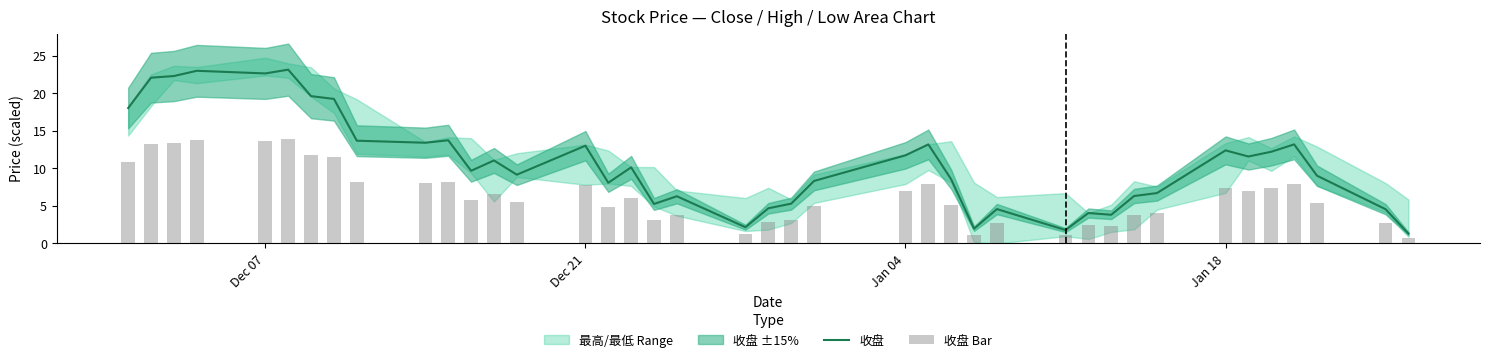

What is the minimum value for 收盘?

1.3